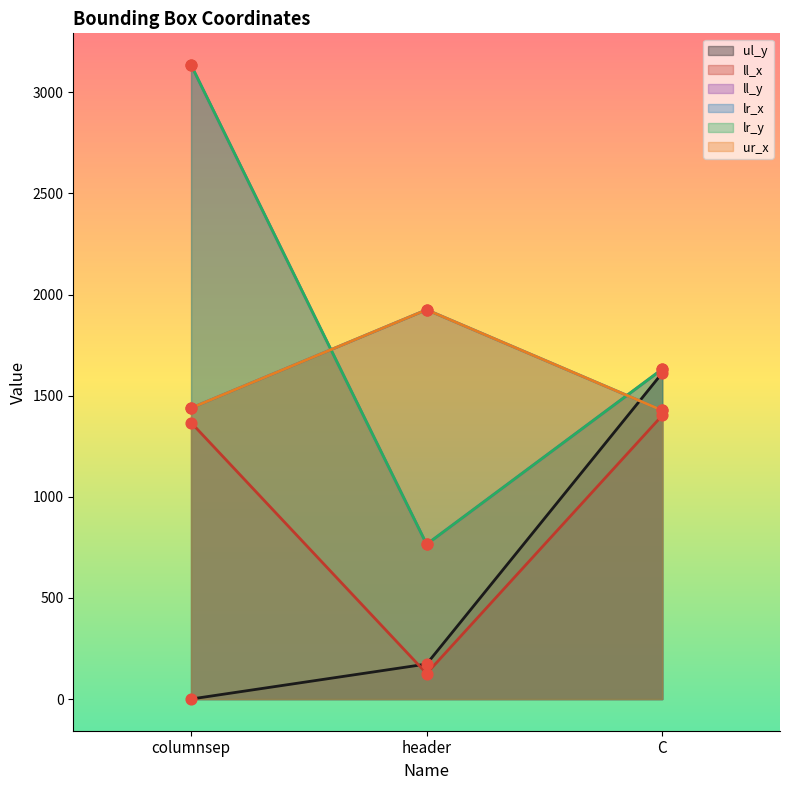

Which series reaches the minimum Y coordinate?

ul_y